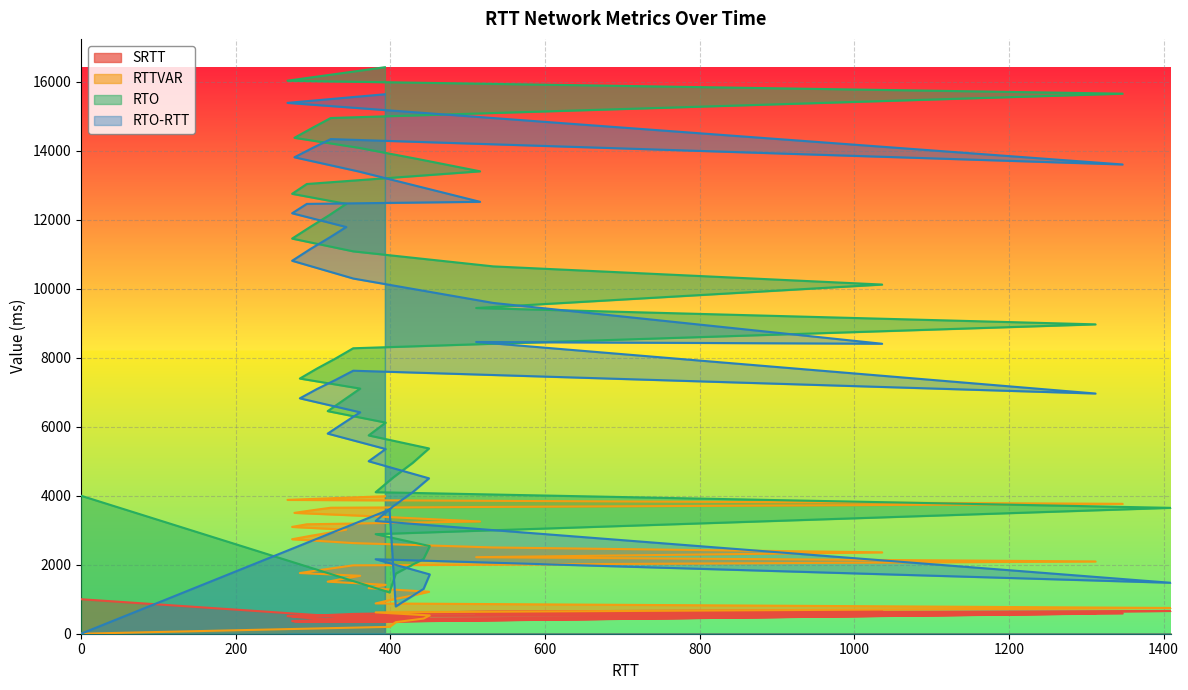

What is the difference between the second highest and second lowest values in the SRTT series?

341.9